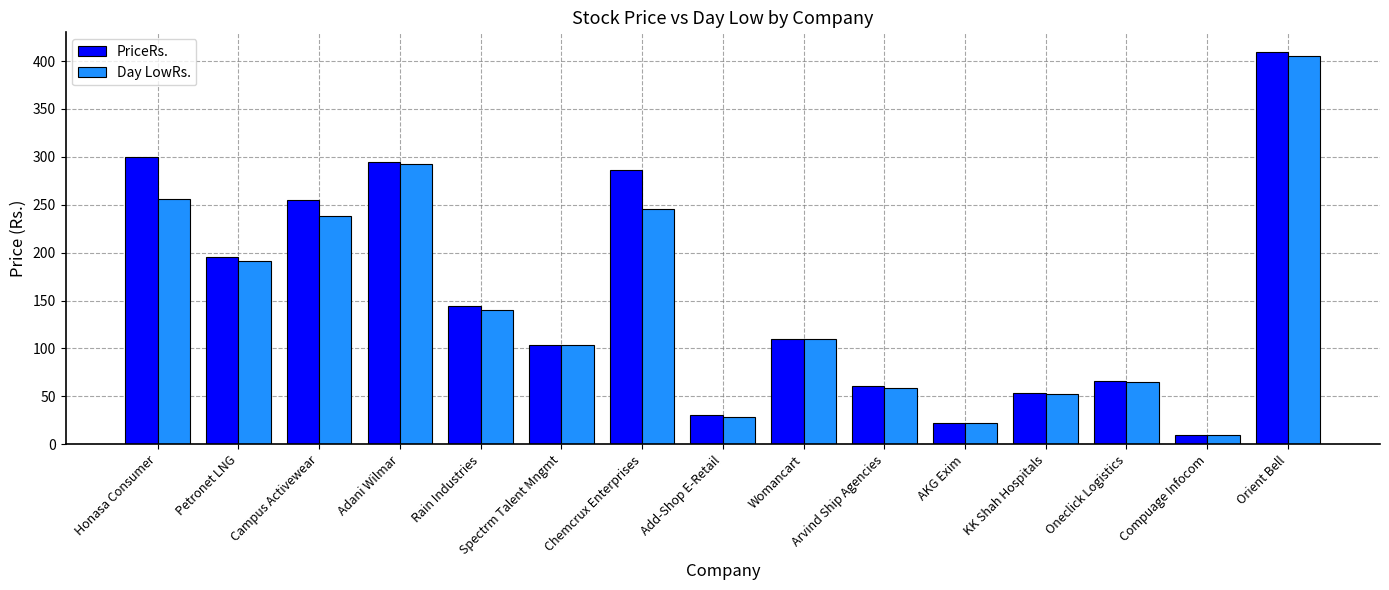

At which category is the sum across all series the highest?

Orient Bell